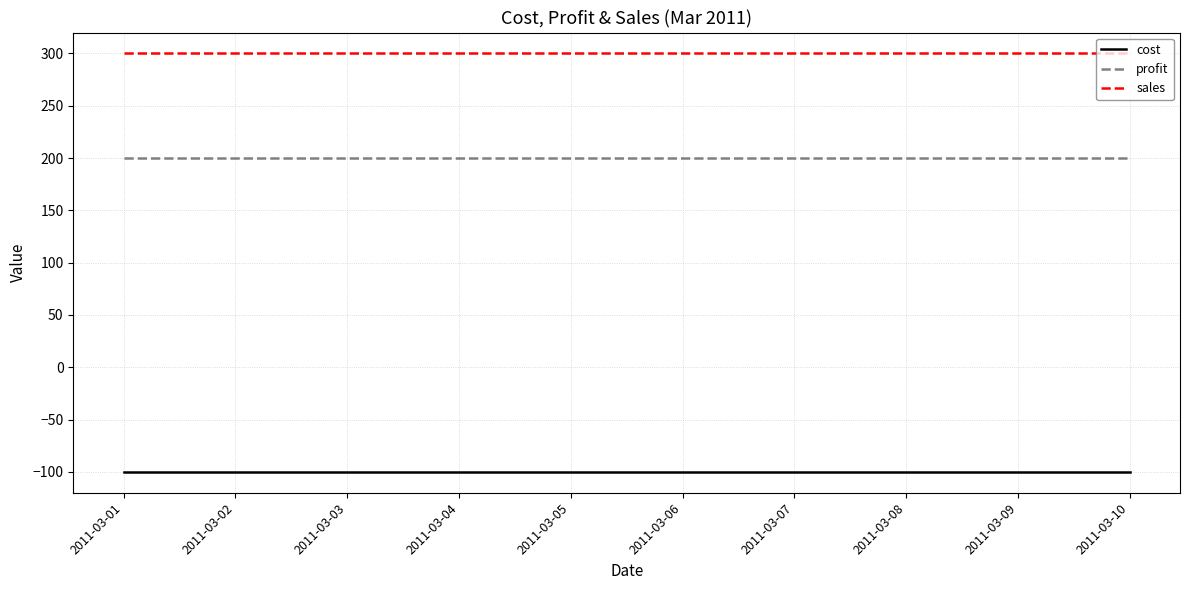

The value of sales at 2011-03-06 is 300. True or false?

True